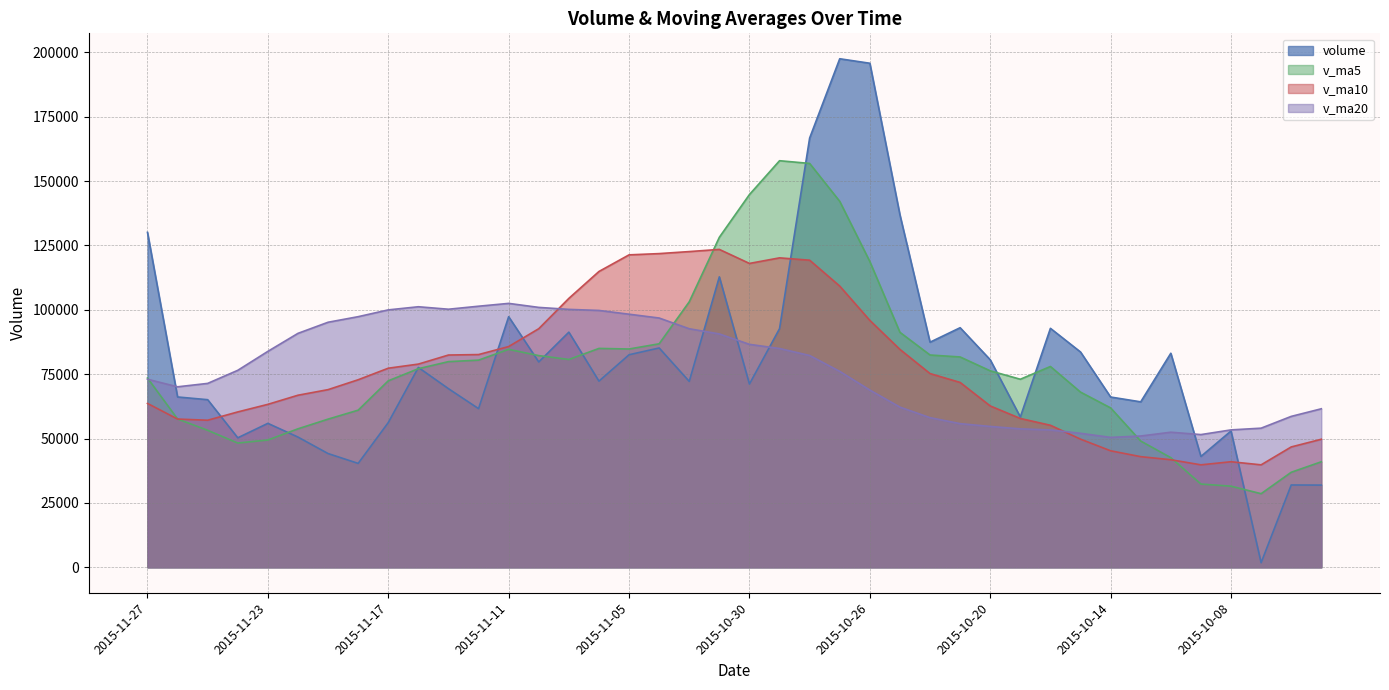

True or false: v_ma5 has more than 1 interior local peaks.

True